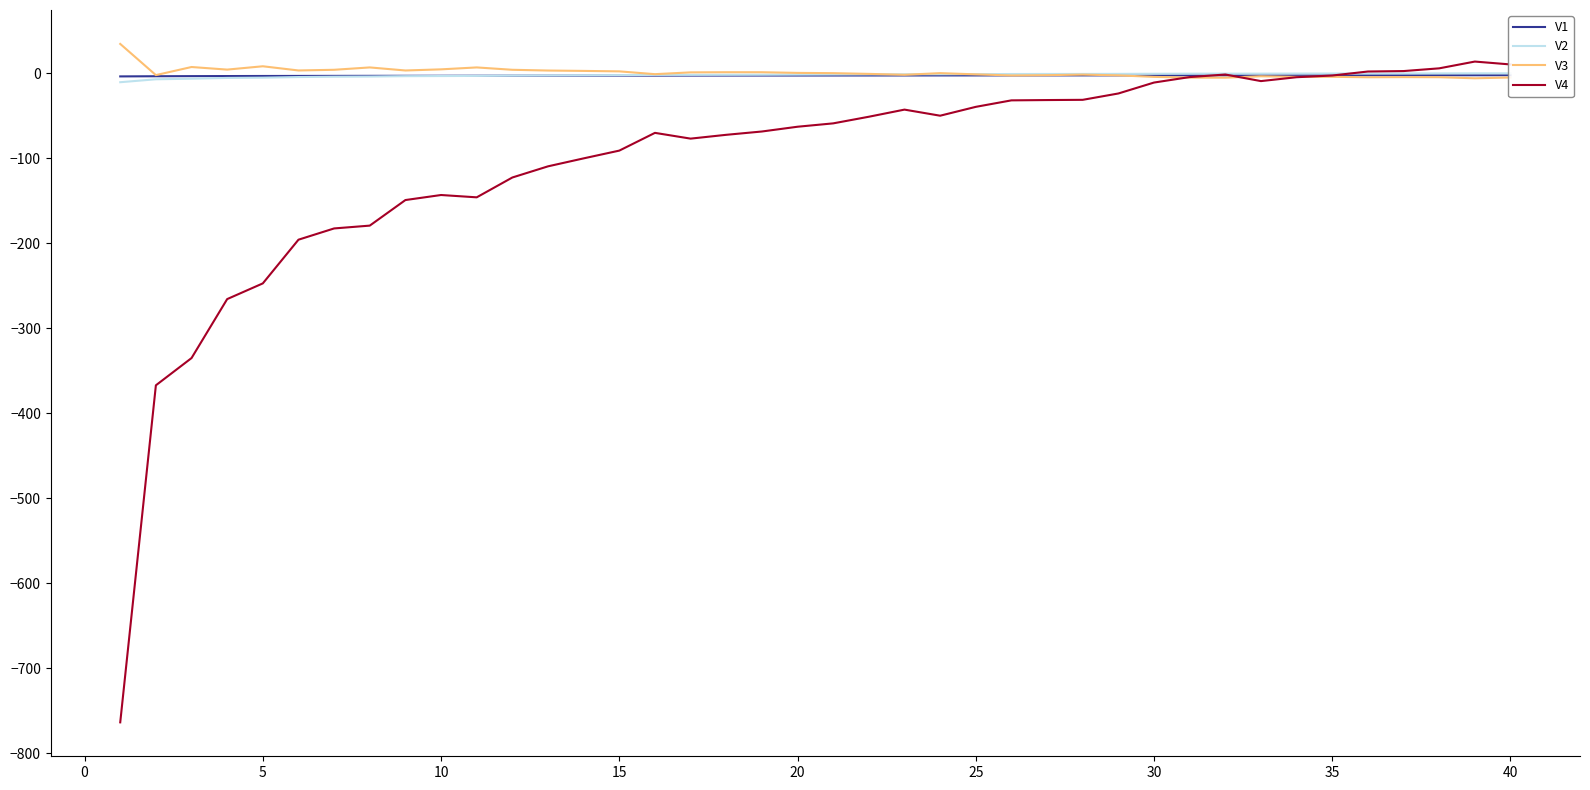

True or false: V2 has a value of -0.2 at 35.

True